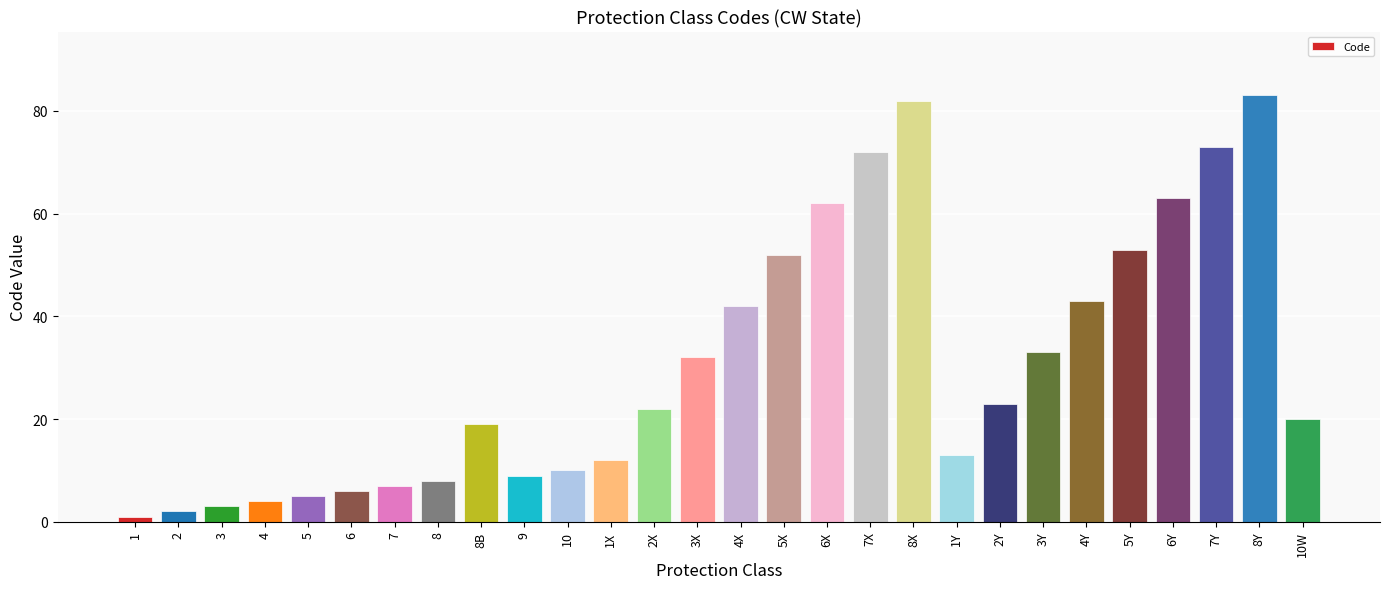

What is the label of the 24th bar from the right?

5